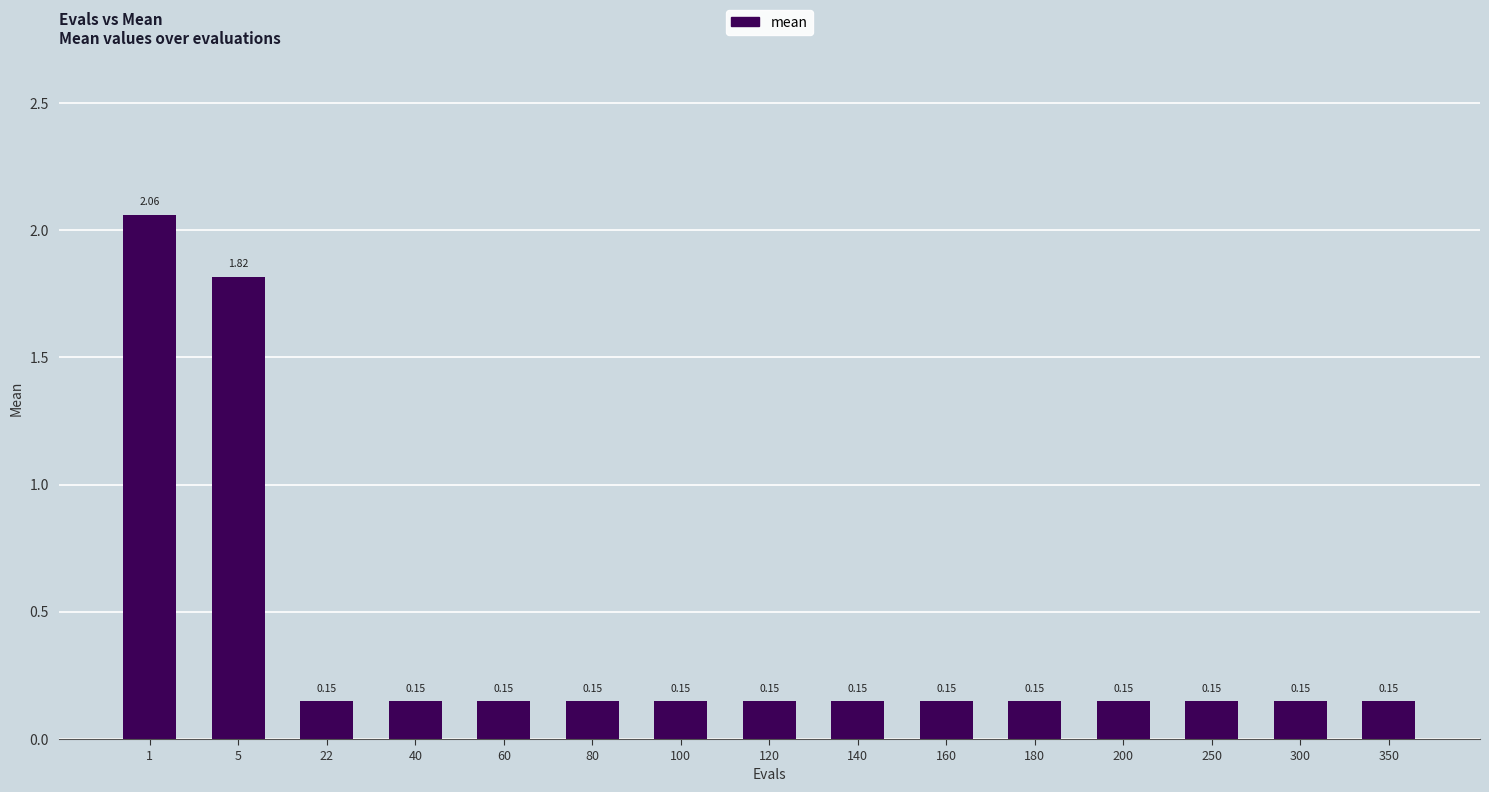

What is the sum of the values at 5 and 60?

2.0